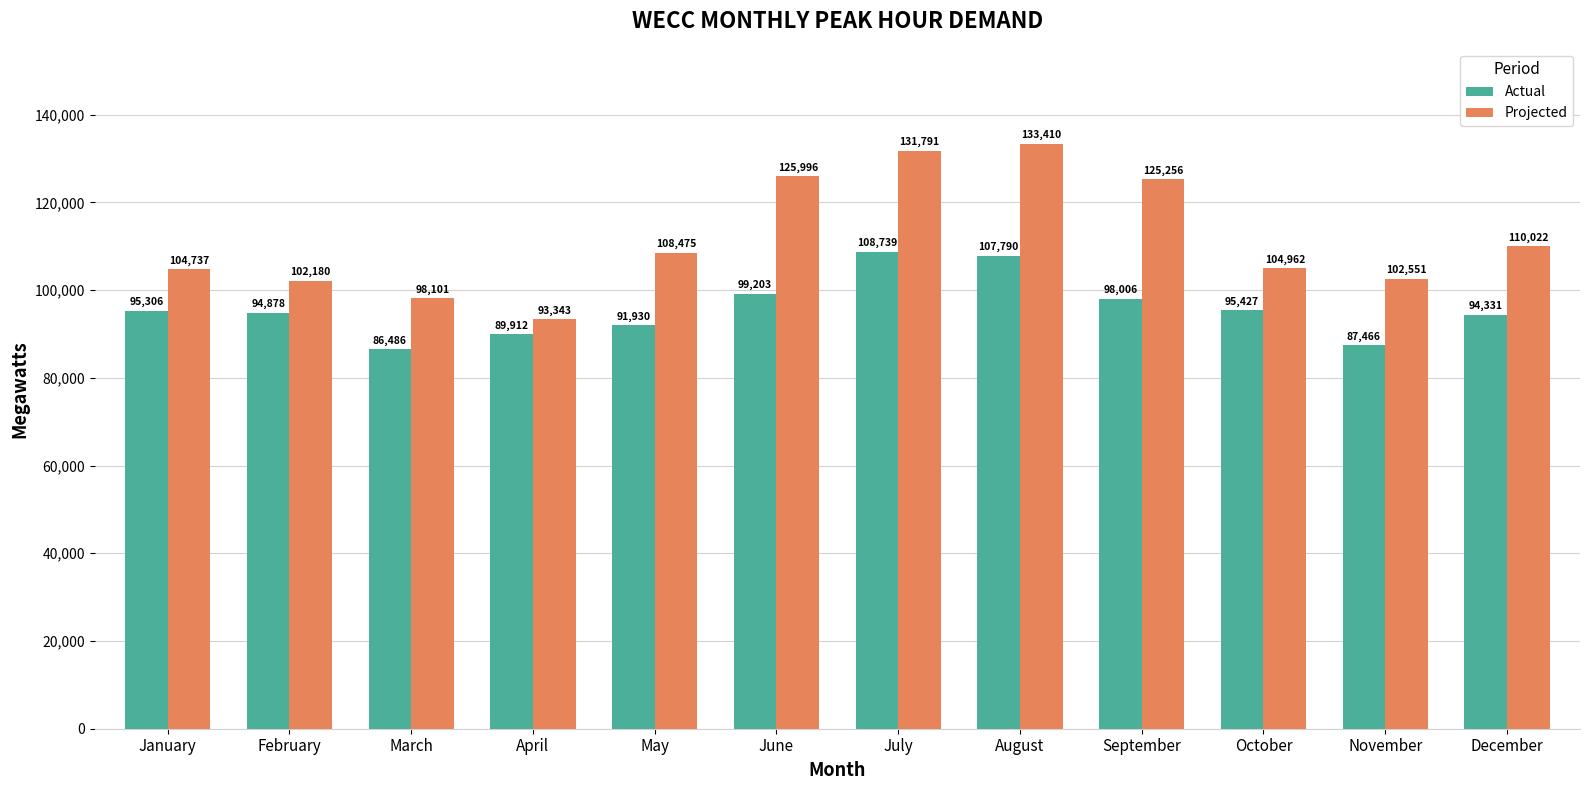

What is the total value across all series at November?

190017